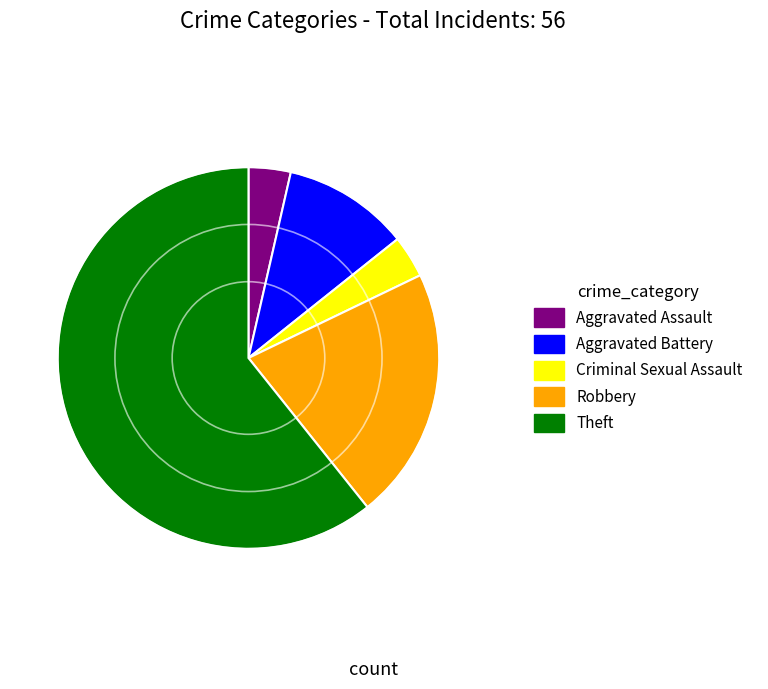

Which slice is the largest?

Theft